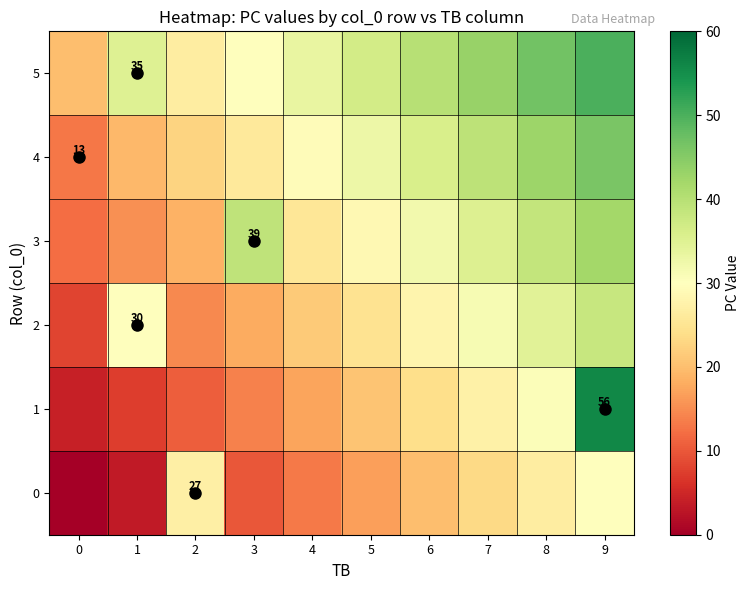

The value of 2 at 6 is 28.0. True or false?

True